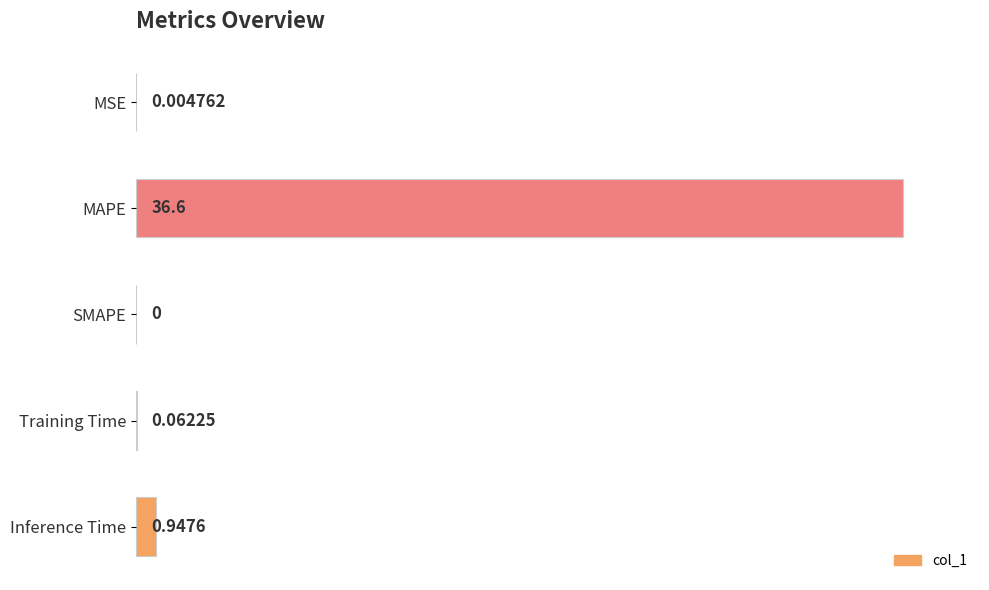

At which category does the chart reach its peak across all series?

MAPE